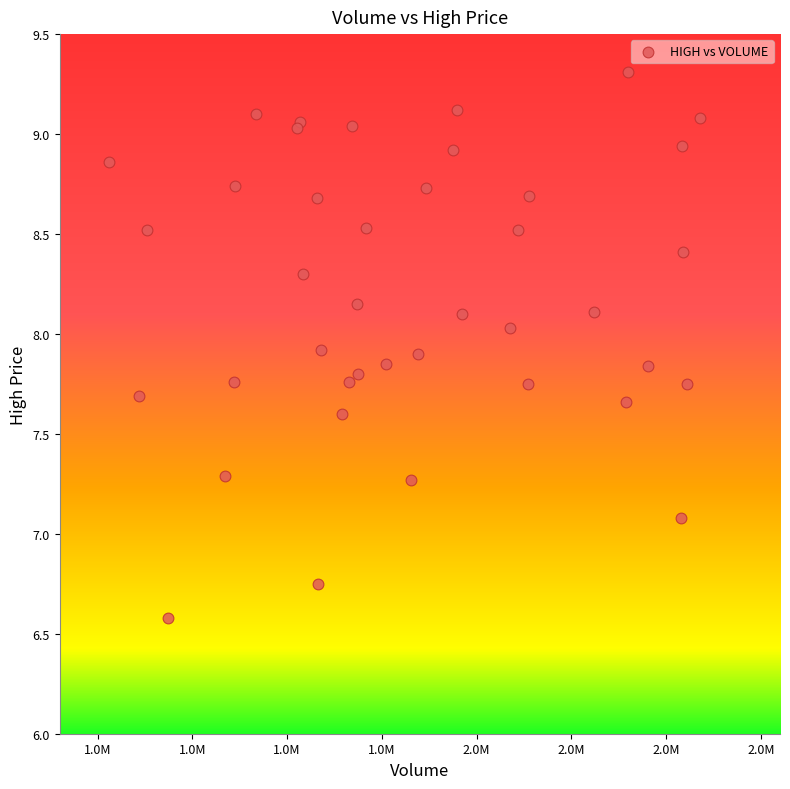

What Y value in the scatter plot is closest to 7?

7.1